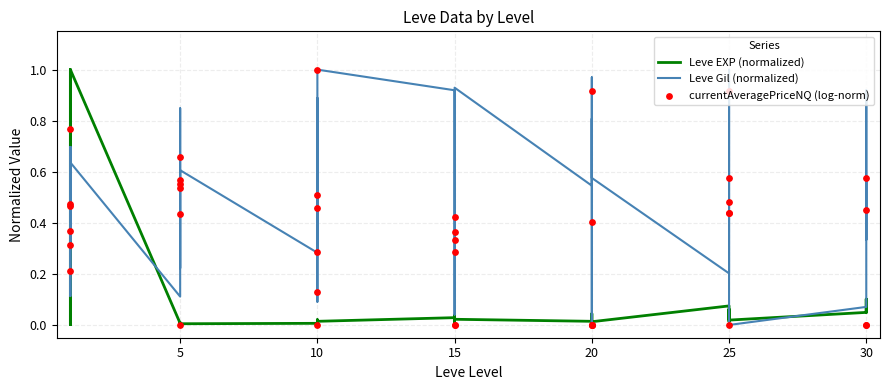

What are all the series names shown in the legend?

Leve EXP (normalized), Leve Gil (normalized), currentAveragePriceNQ (log-norm)